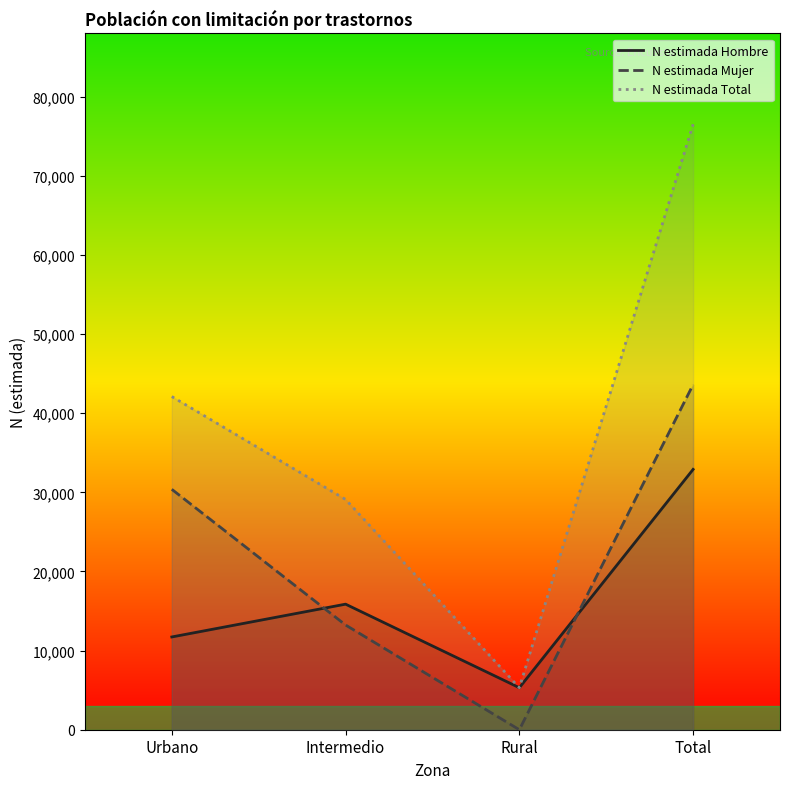

What is the difference between the N estimada Mujer values at Total and Urbano?

13235